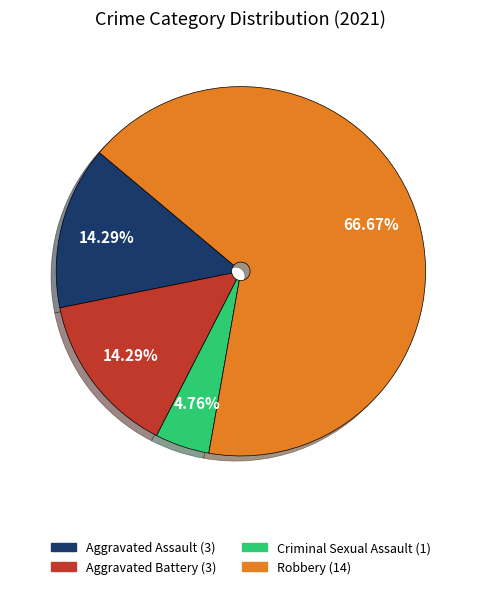

Which slice represents more than half of the pie?

Robbery